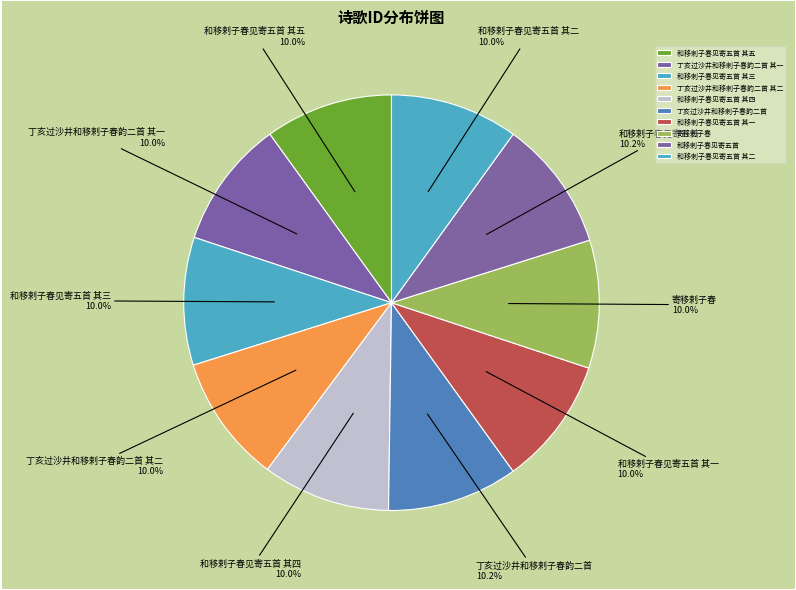

What portion of the pie excludes 和移剌子春见寄五首?

89.8%